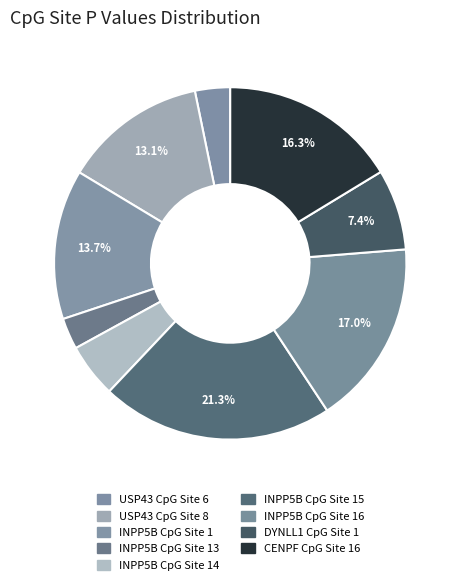

What is the smallest slice in the pie chart?

INPP5B CpG Site 13